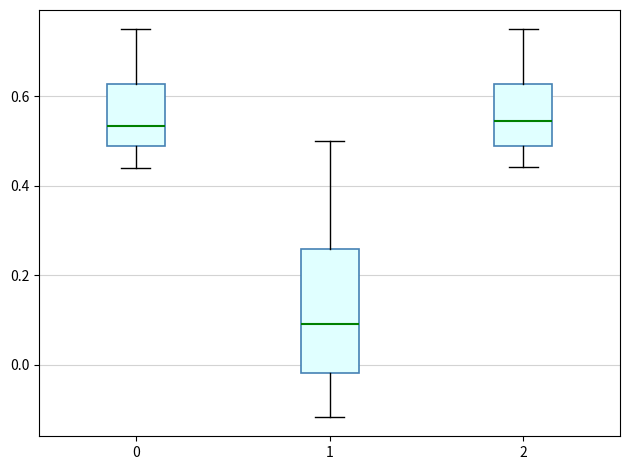

Reading left to right, read every box against the y-axis: the position of its median line, the range the box covers, and the ends of its whiskers. The values are not printed on the chart, so give them approximately, as read against the axis.

0: median 0.54, box 0.48 to 0.62, whiskers 0.44 to 0.76
1: median 0.10, box -0.02 to 0.26, whiskers -0.12 to 0.50
2: median 0.54, box 0.50 to 0.62, whiskers 0.44 to 0.76